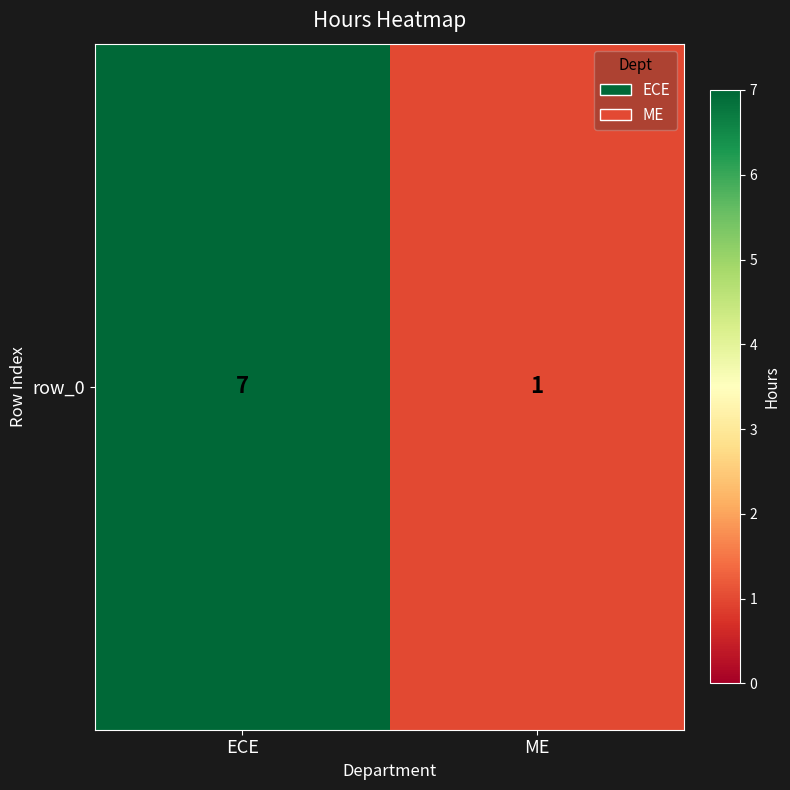

Count the values in the range 1 to 7.

2